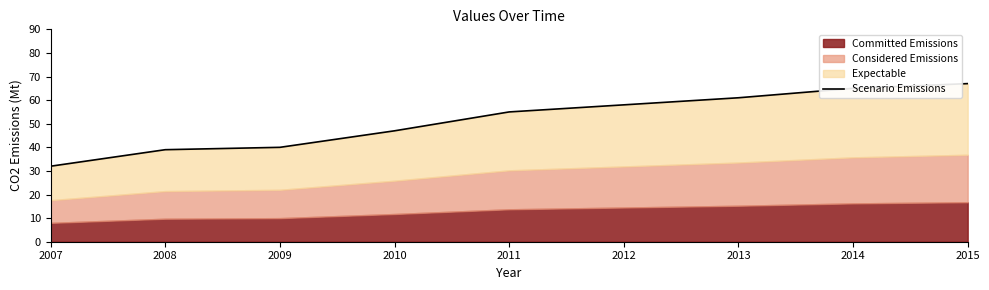

What is the difference between the values at 2010 and 2011?

8